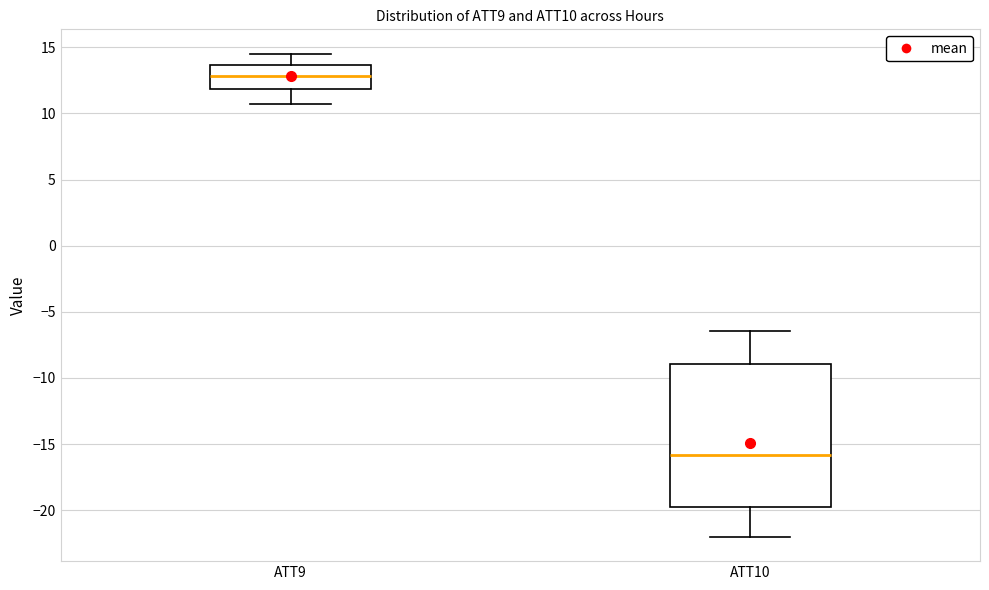

Which box's median line is the lowest?

ATT10